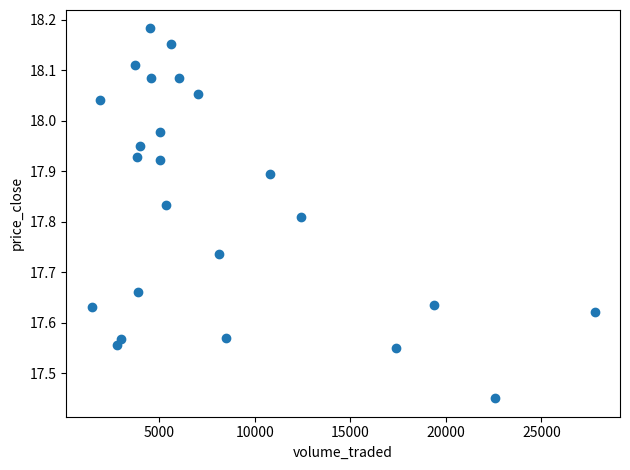

What is the range of Y values (max minus min)?

0.7